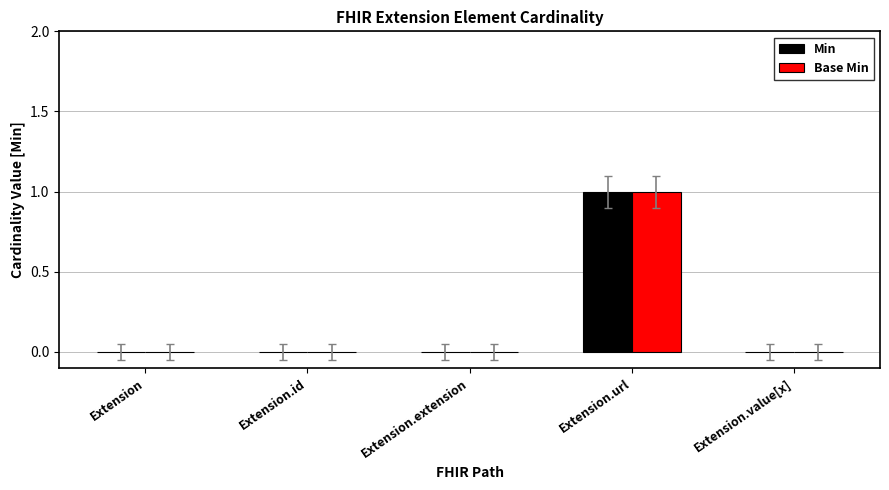

Which category has the highest value across all series?

Extension.url